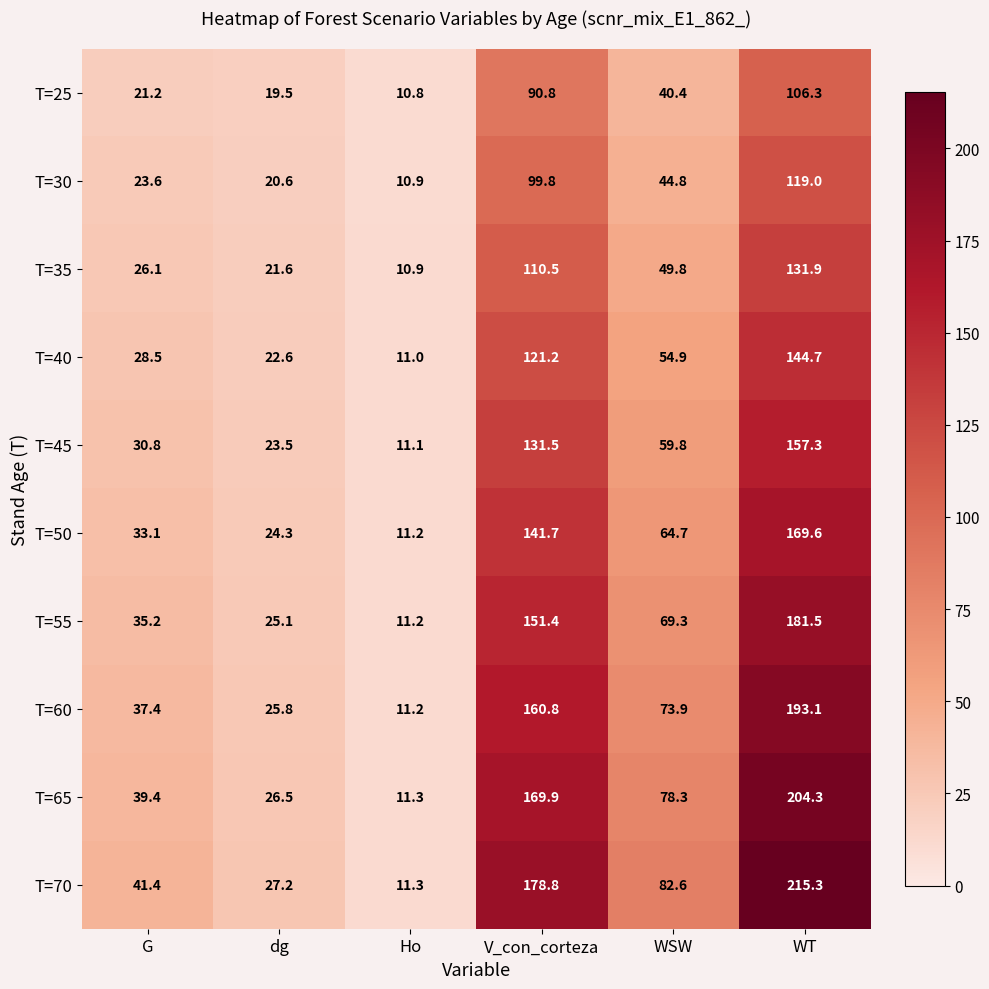

What value does the T=30 series have at dg?

20.6